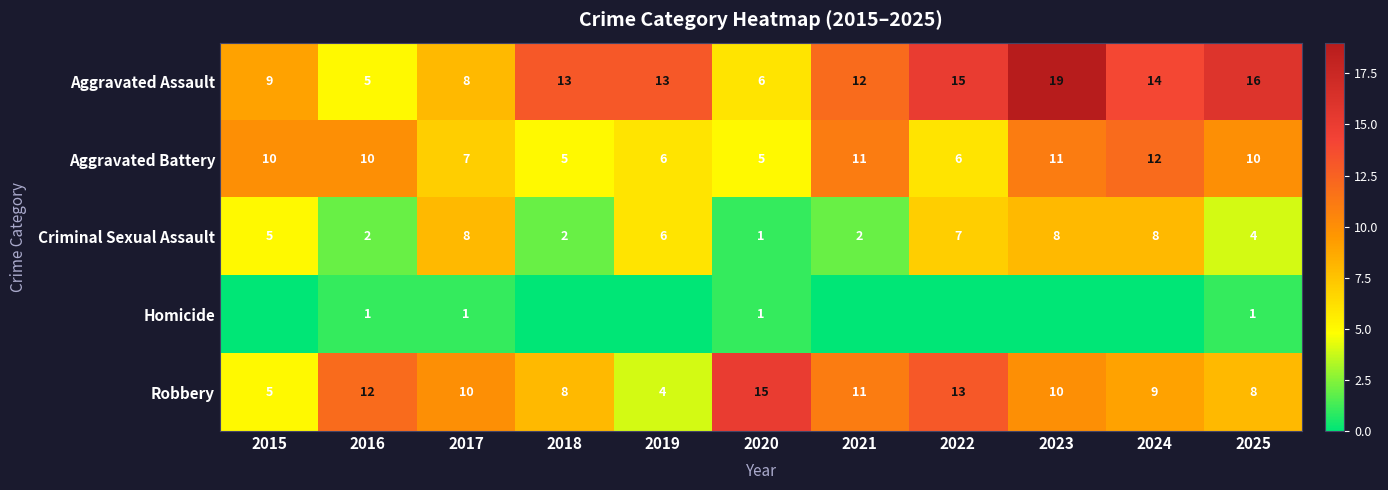

What is the difference between the highest and lowest values at 2017?

9